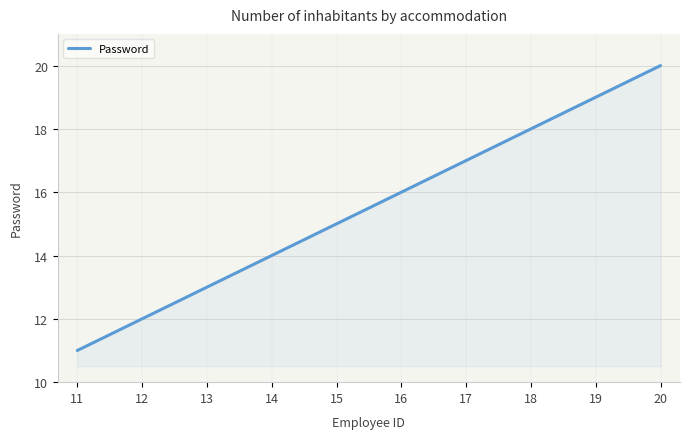

Rank the categories by value from lowest to highest.

11, 12, 13, 14, 15, 16, 17, 18, 19, 20